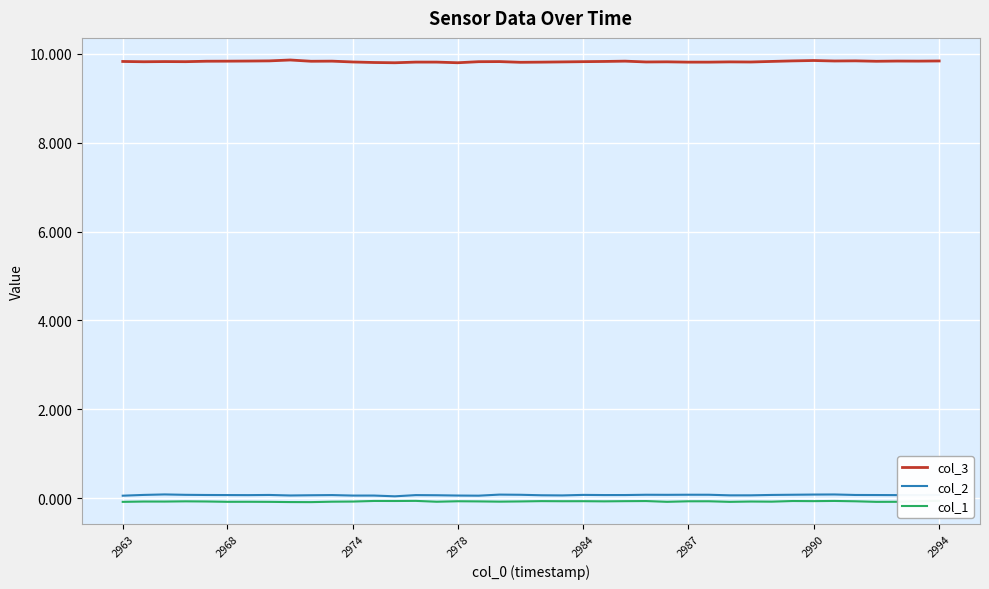

What is the value of the col_2 point at the 27th from the left?

0.1